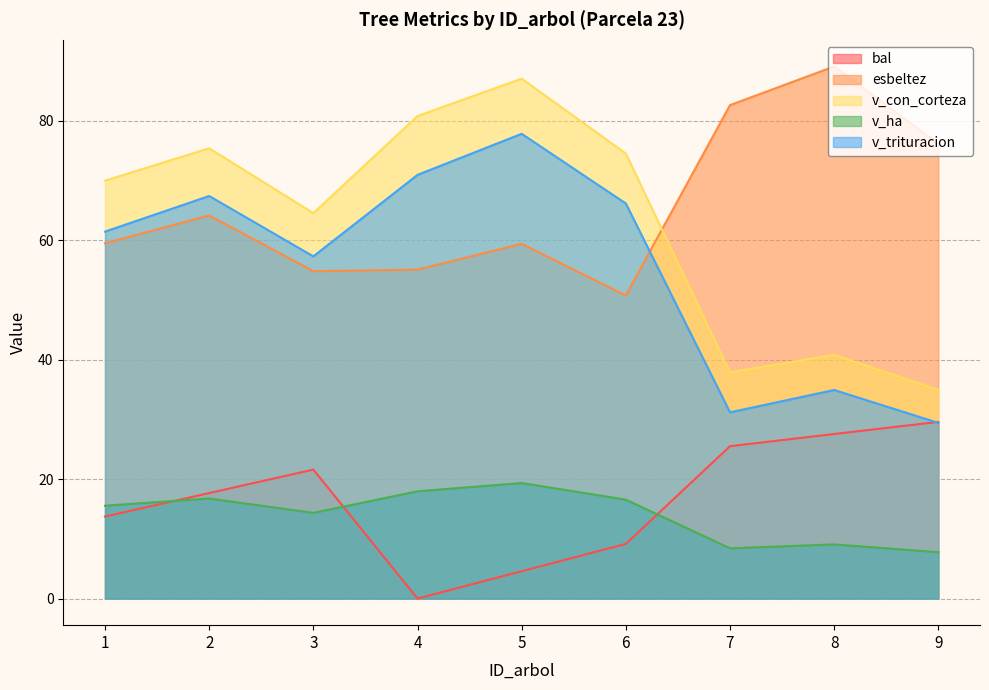

What is the difference between the esbeltez values at 1 and 6?

8.7